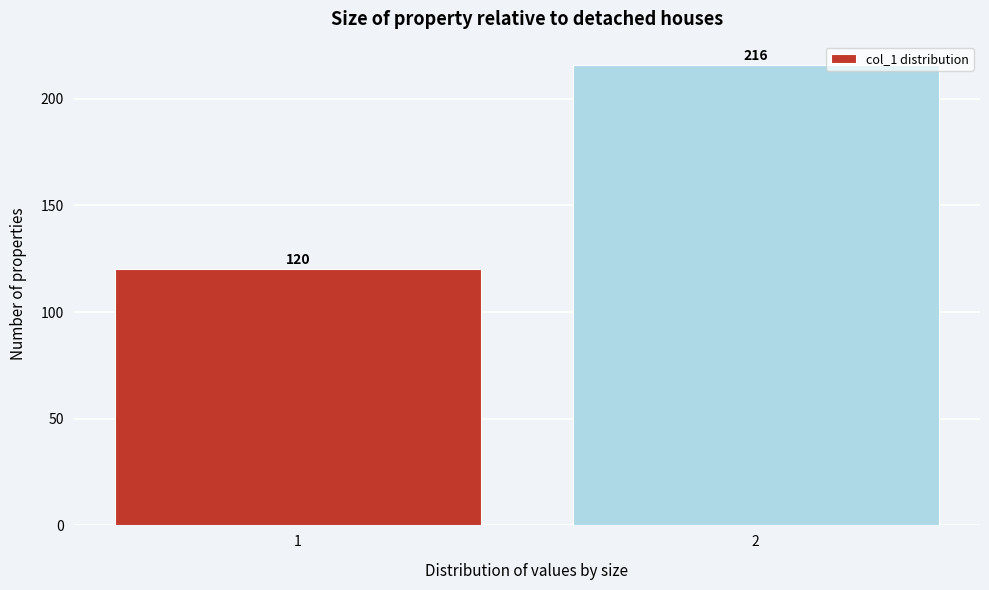

Reading right to left, list all the values displayed in this chart.

216	120